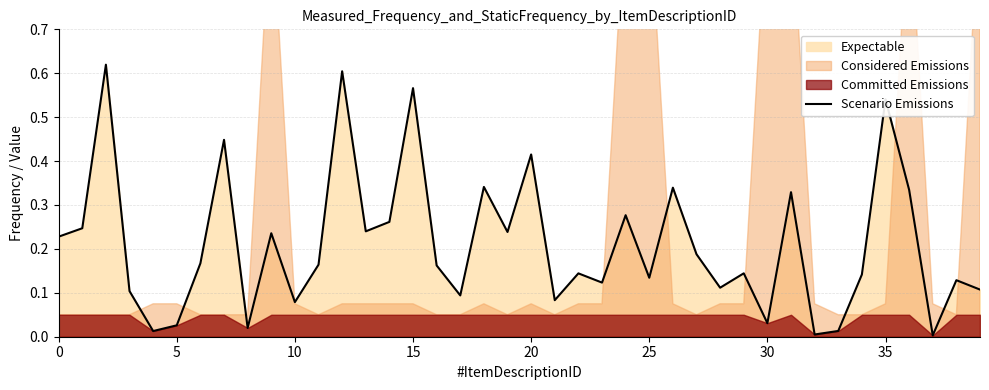

What is the value of the 15th point from the left?

0.3